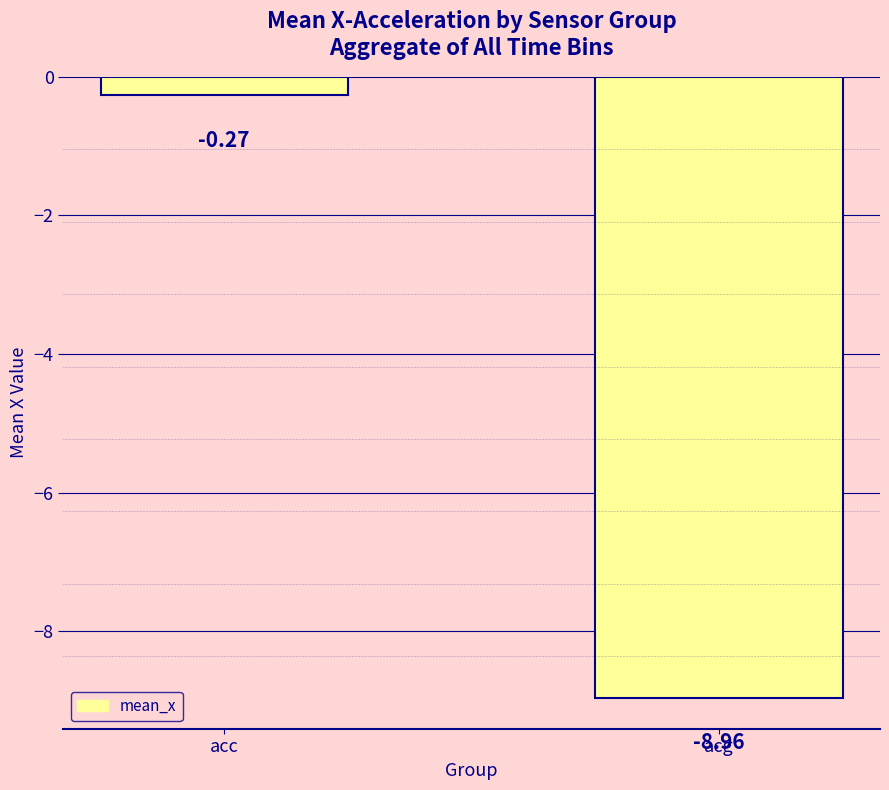

What is the change in value from acc to acg?

-8.7